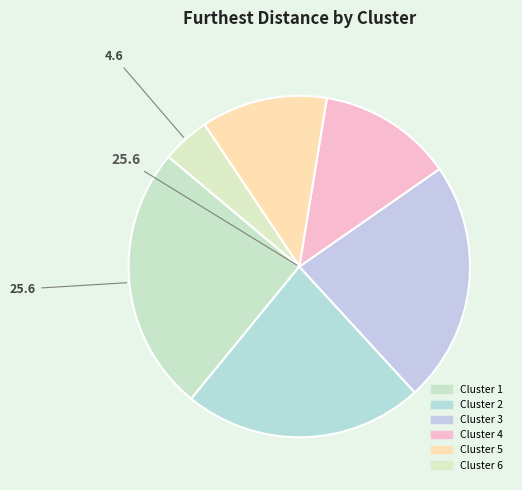

What percentage is the Cluster 2 slice, to the nearest percent?

23%